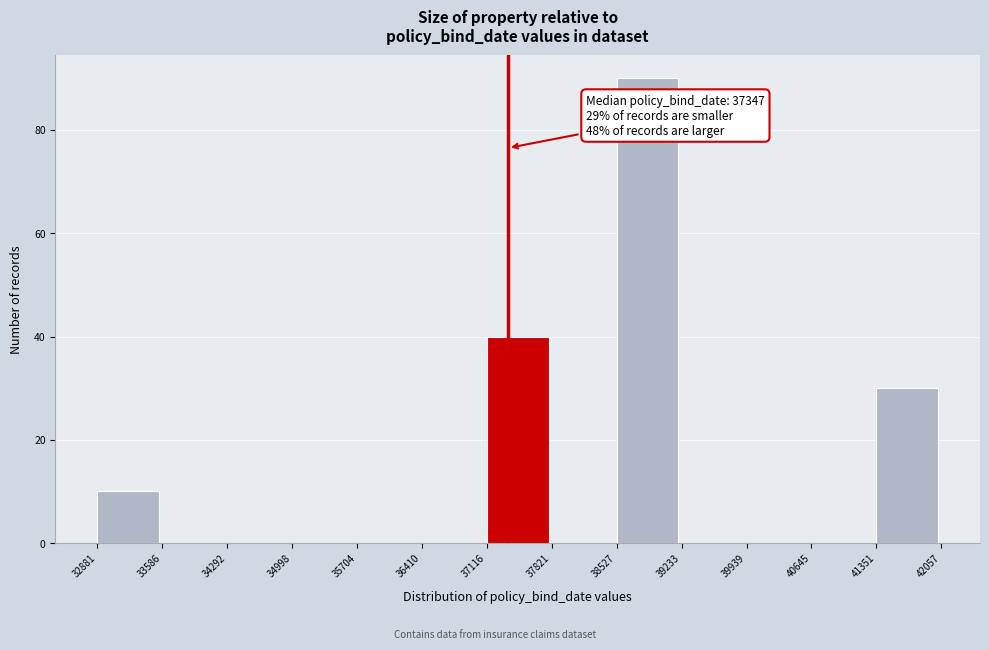

Which range on the x-axis has the tallest bar?

38527 to 39233